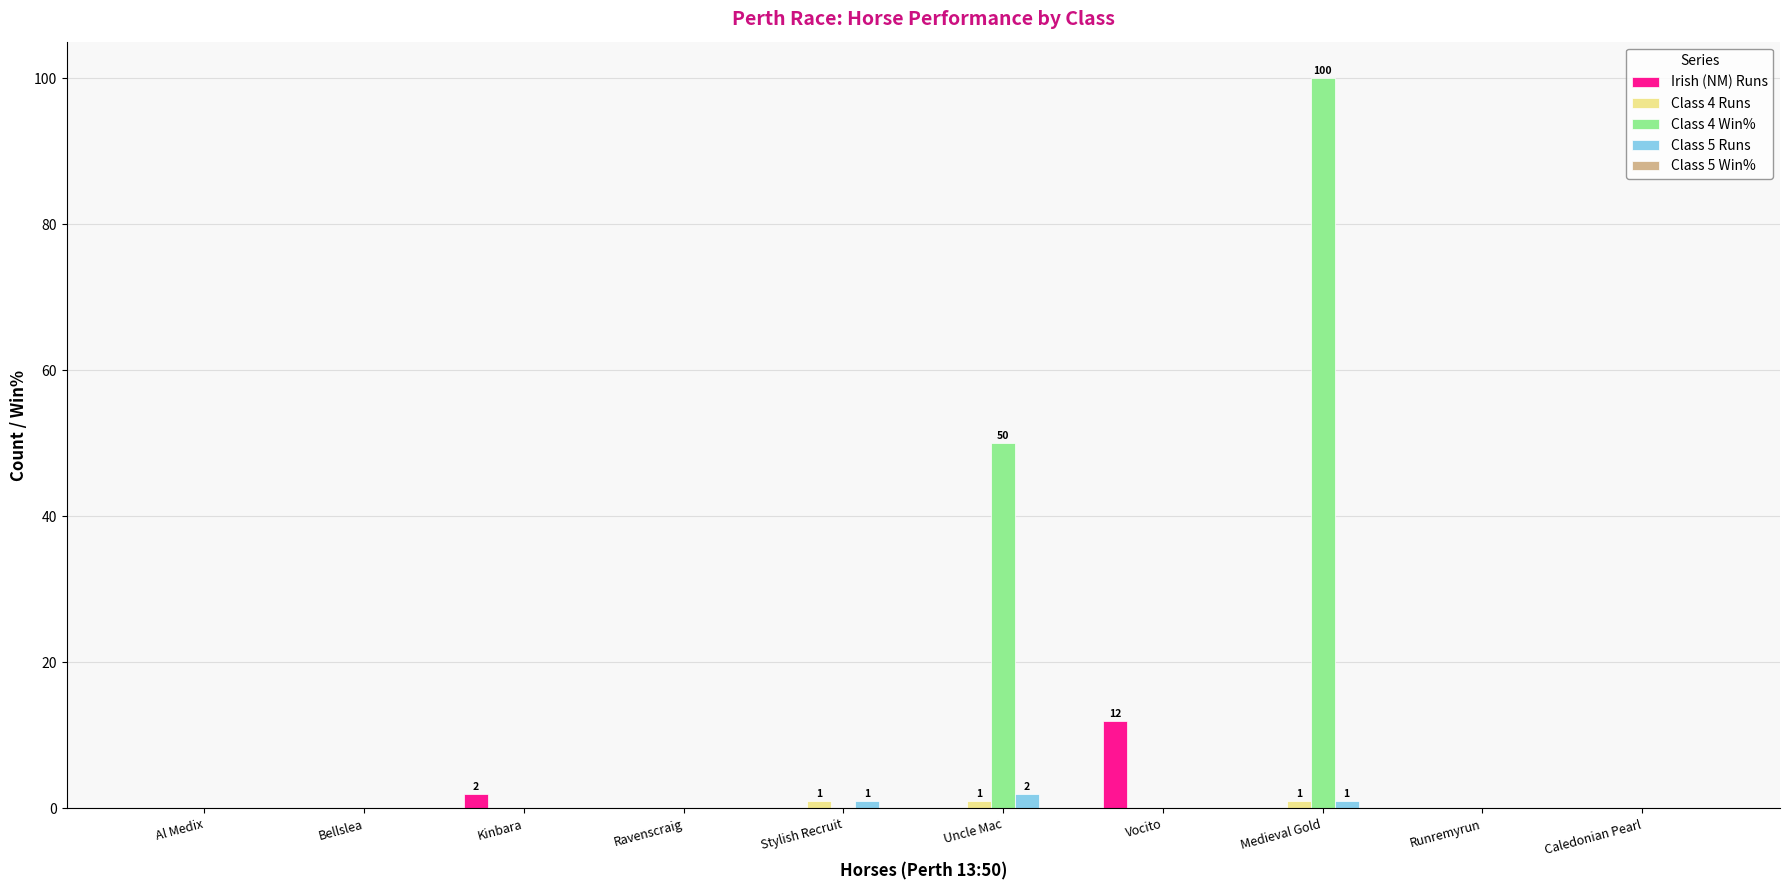

How many data points does each series have?

10